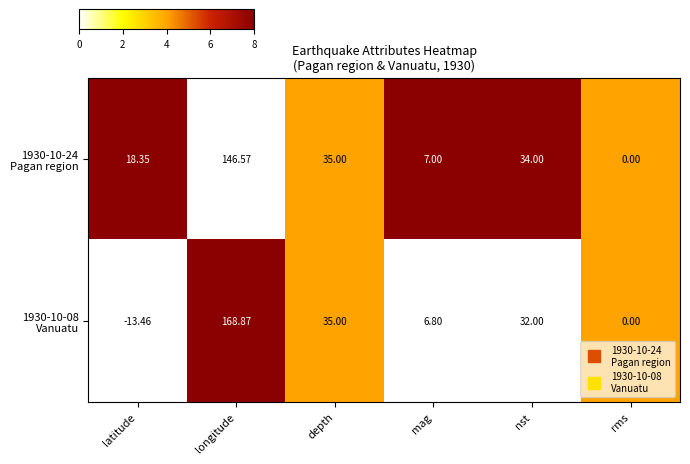

Between mag and nst, which series saw the biggest shift?

1930-10-24 Pagan region